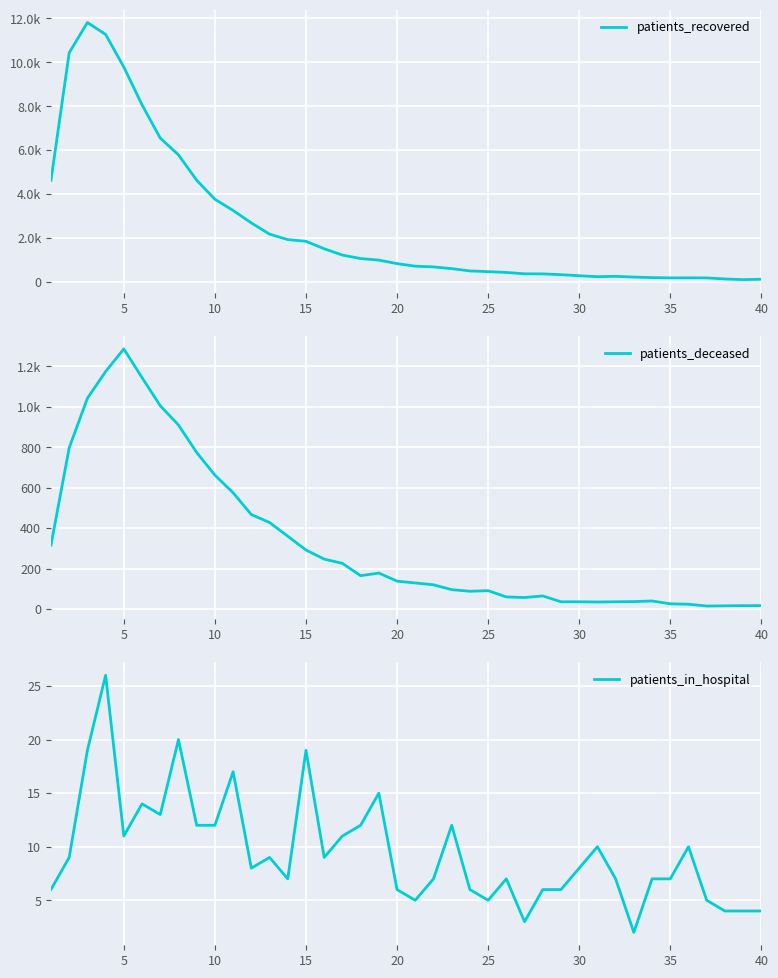

List the series in order of their peak value, lowest first.

patients_in_hospital, patients_deceased, patients_recovered